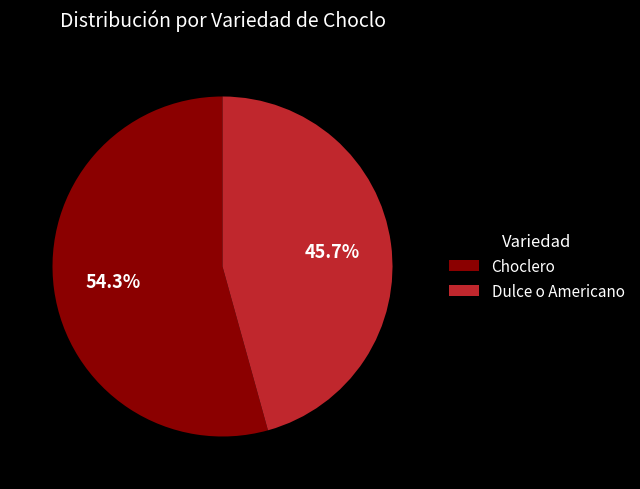

Which category accounts for the majority?

Choclero